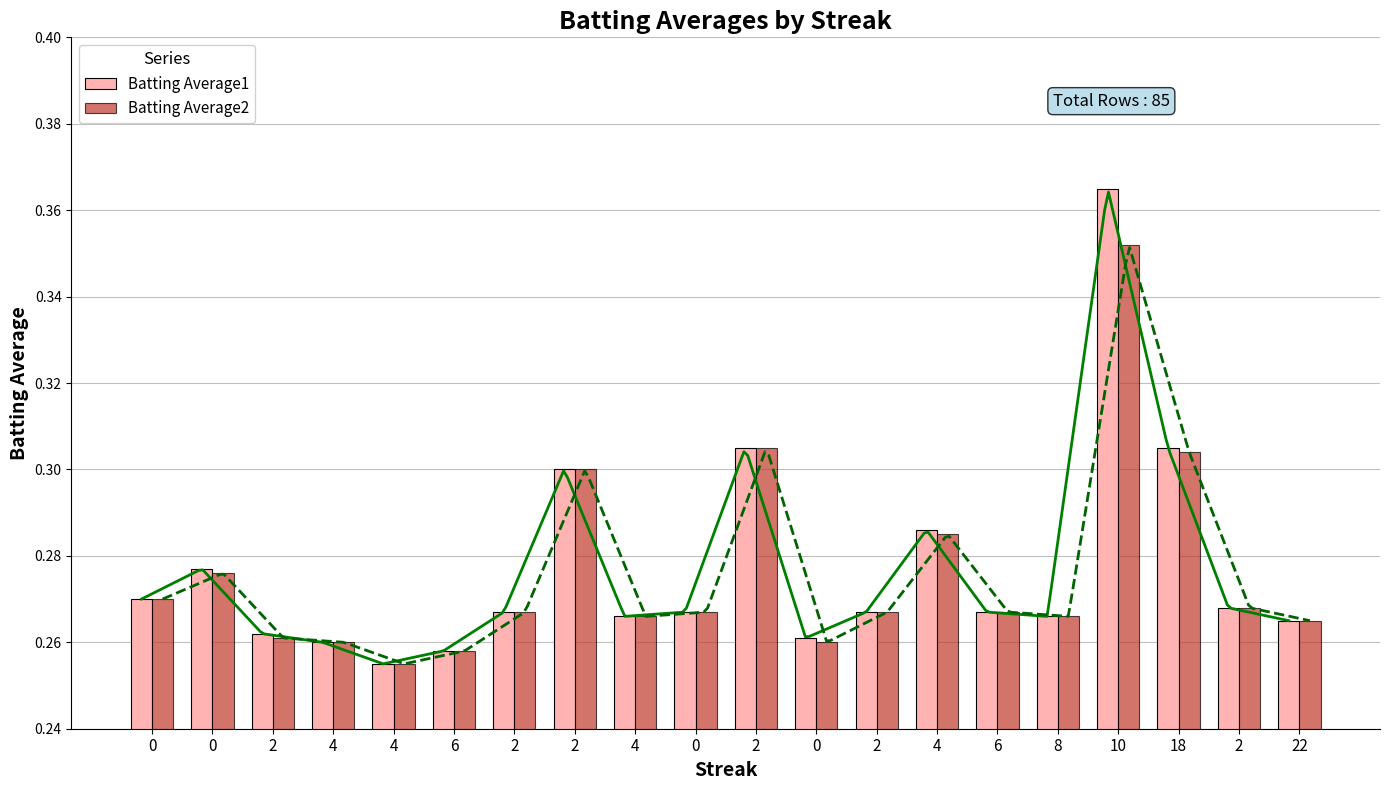

Which series has the largest total across all categories?

Batting Average1